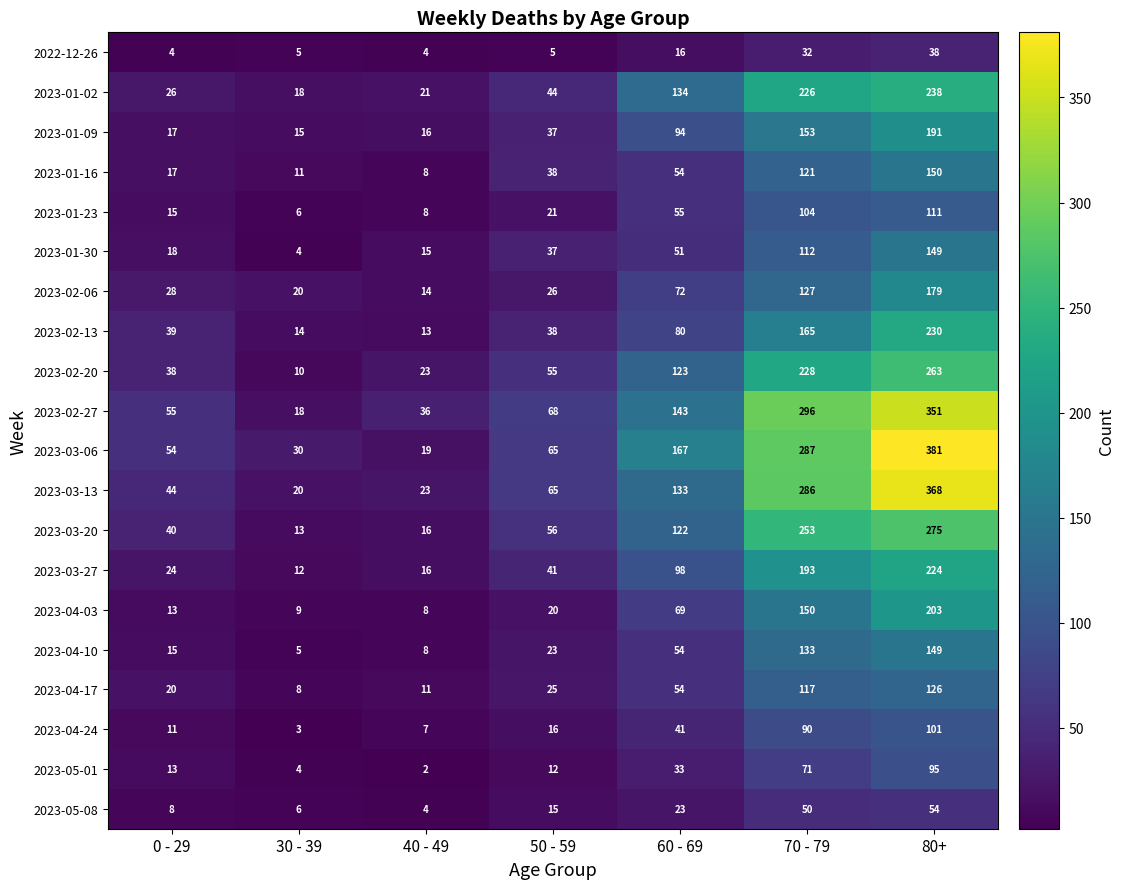

How many values in the 2023-03-06 series are below 65?

3